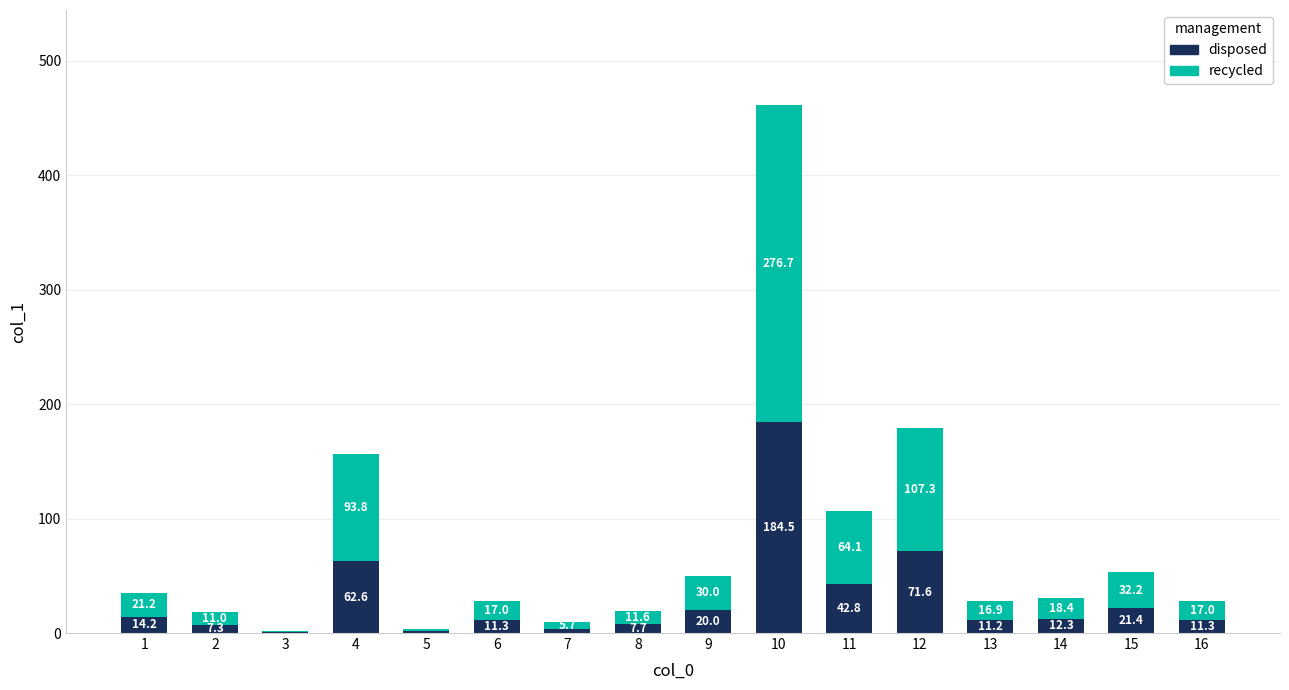

Are the bars grouped side by side (vs. stacked)?

No